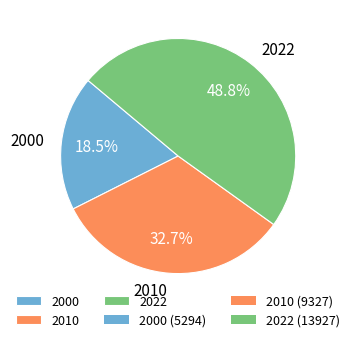

Which category has the biggest portion of the pie?

2022